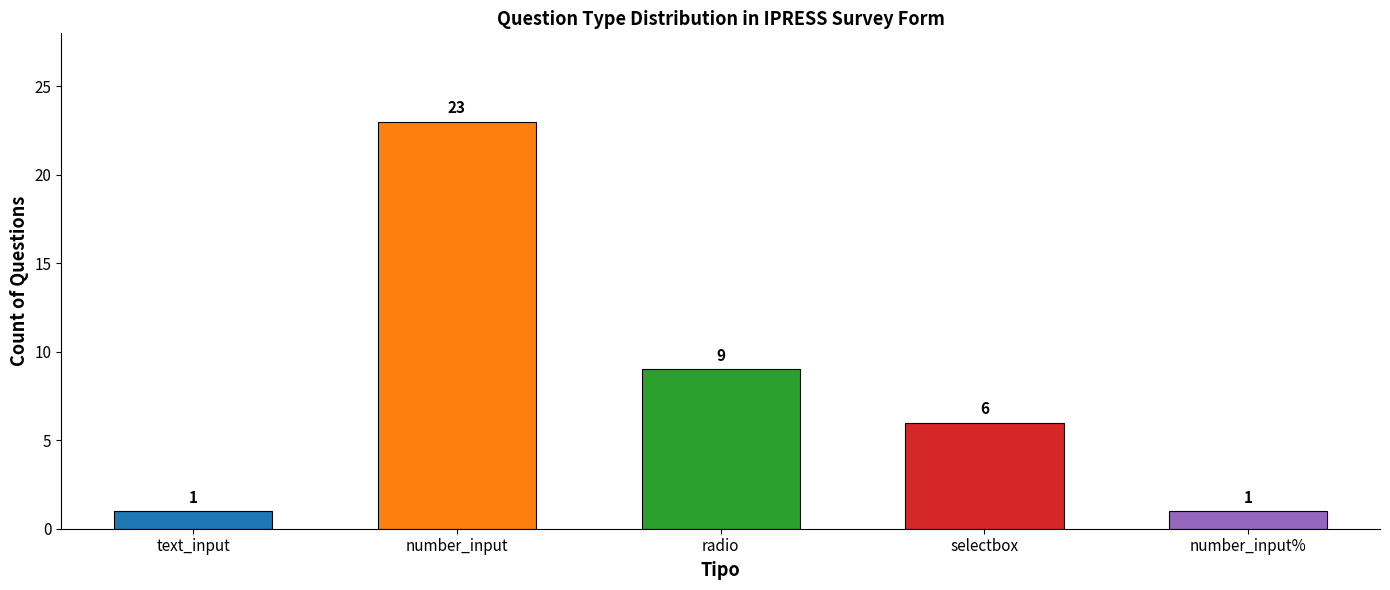

Reading left to right, extract all data points from this chart.

1	23	9	6	1